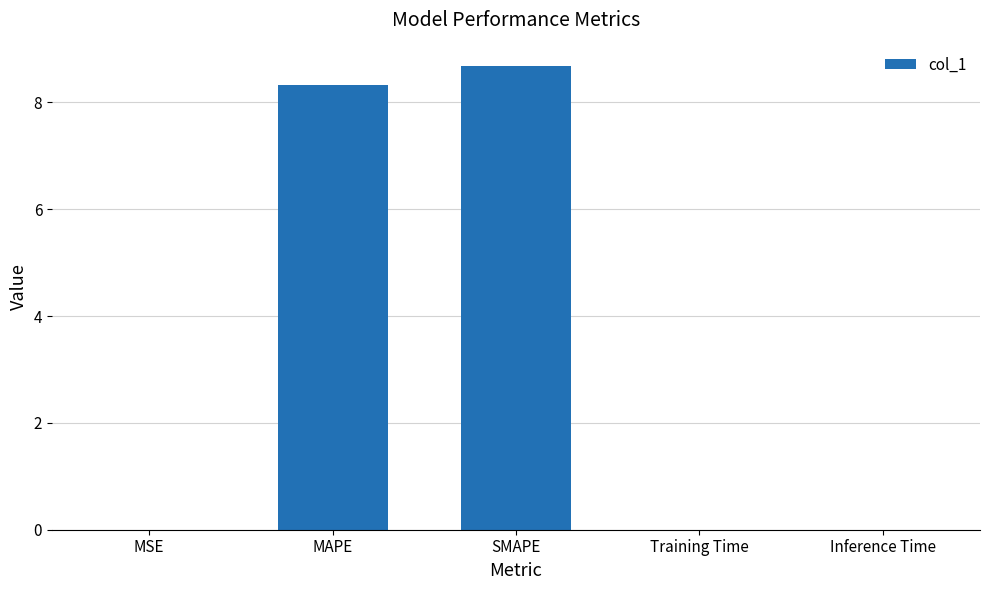

What is the ratio of the value at SMAPE to the value at MAPE?

1.0